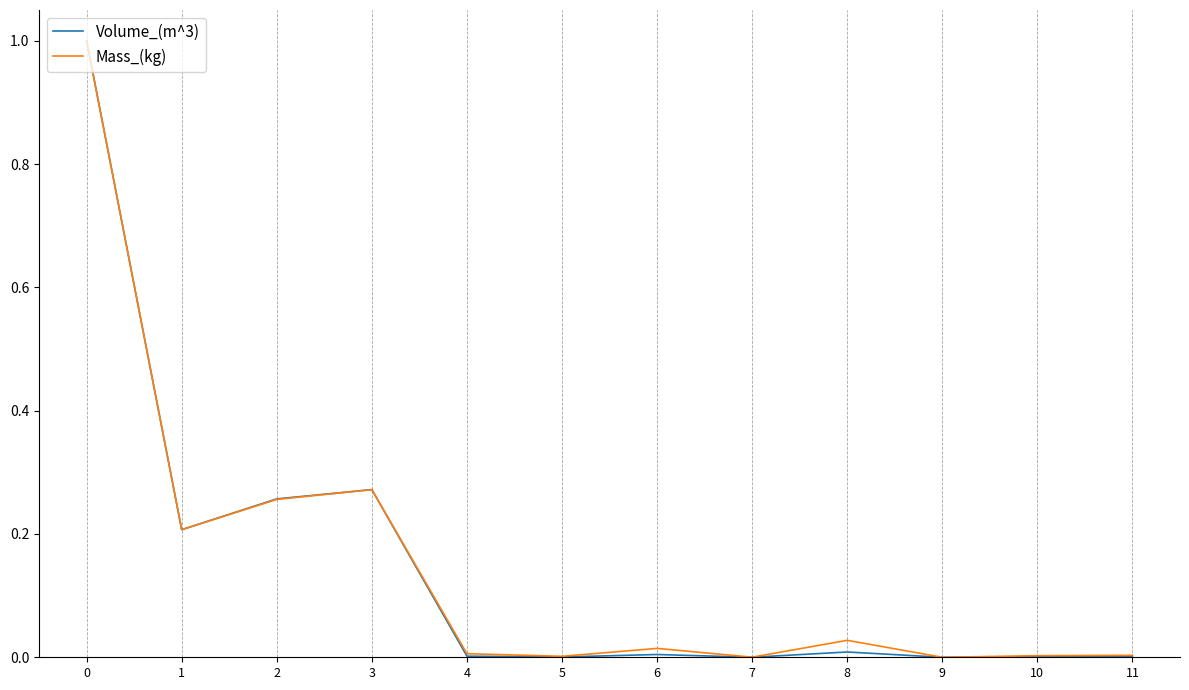

Is the value of Mass_(kg) at 9 greater than the value of Volume_(m^3) at 3?

No